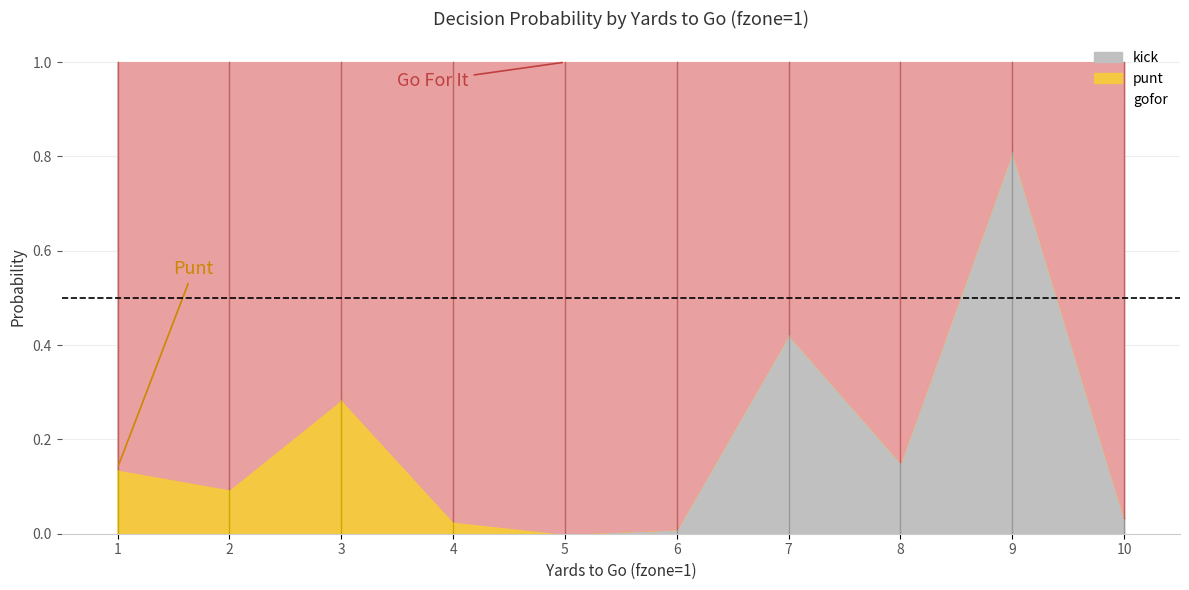

Between 1 and 2, which series saw the biggest shift?

punt